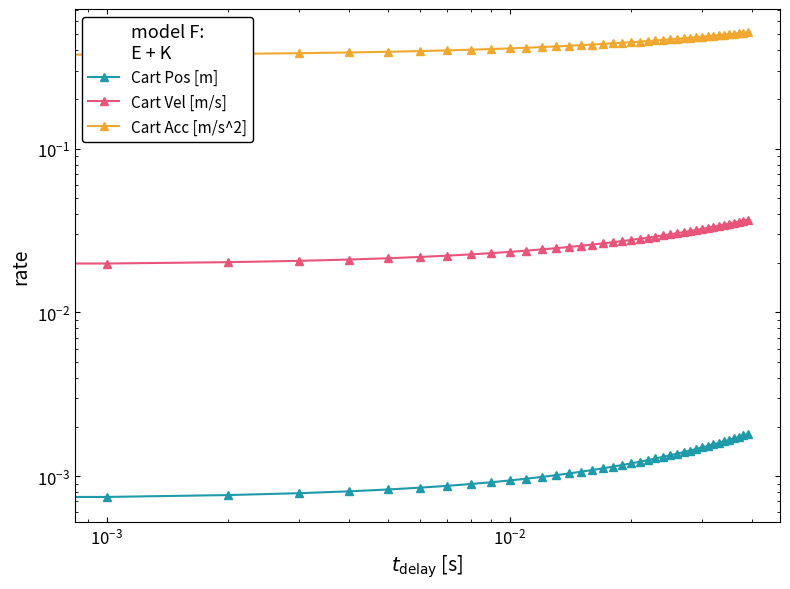

Rank the series by their maximum value, from lowest to highest.

Cart Pos [m], Cart Vel [m/s], Cart Acc [m/s^2]